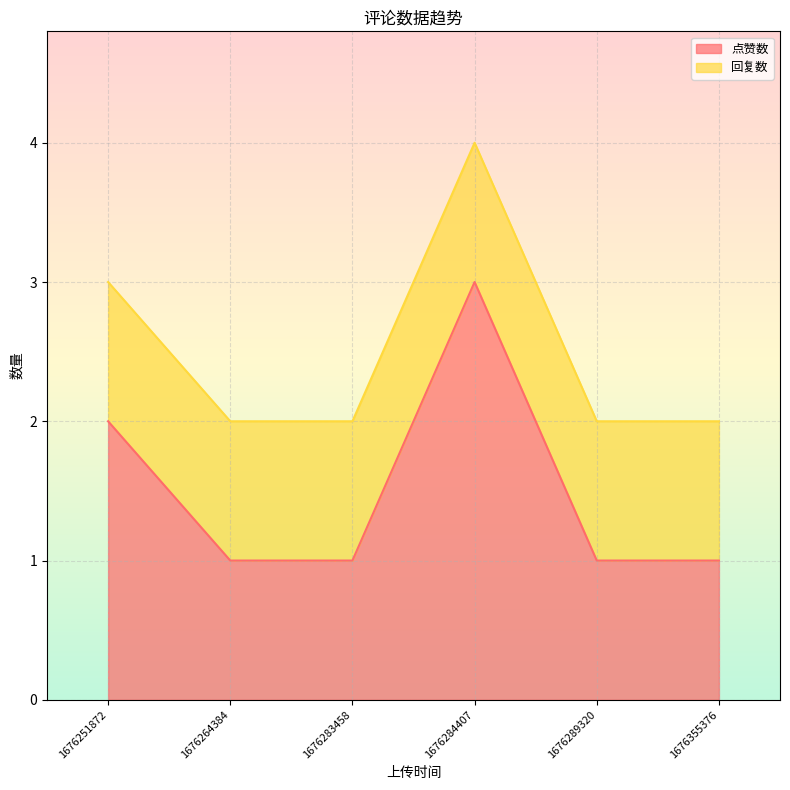

True or false: 回复数 and 点赞数 intersect in this chart.

False